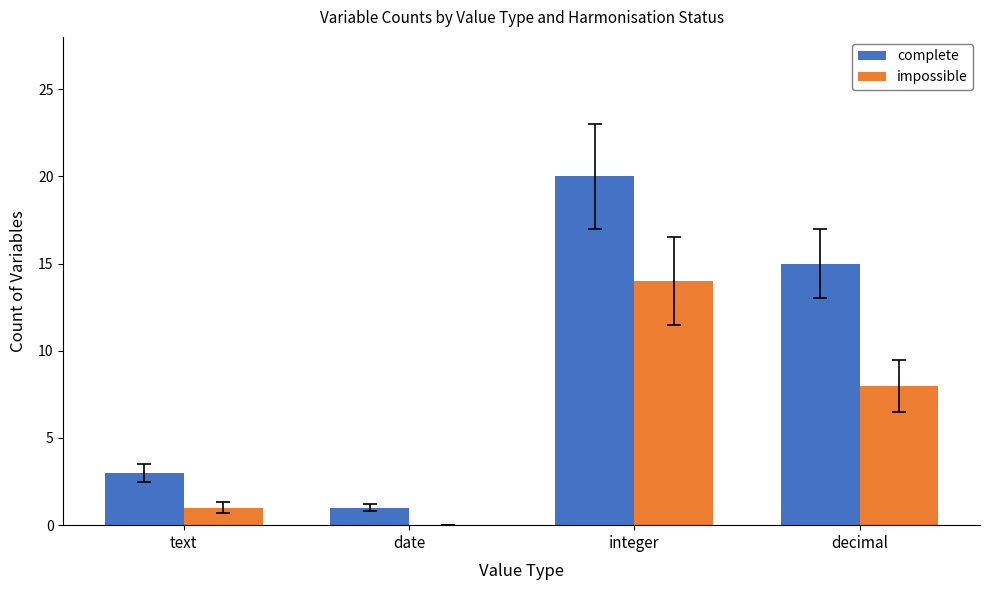

How many groups of bars are there?

4